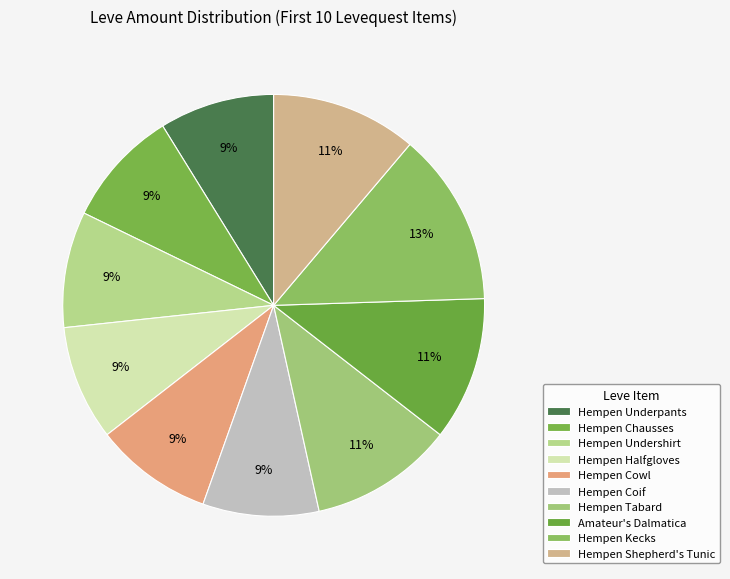

How many segments does this pie chart have?

10